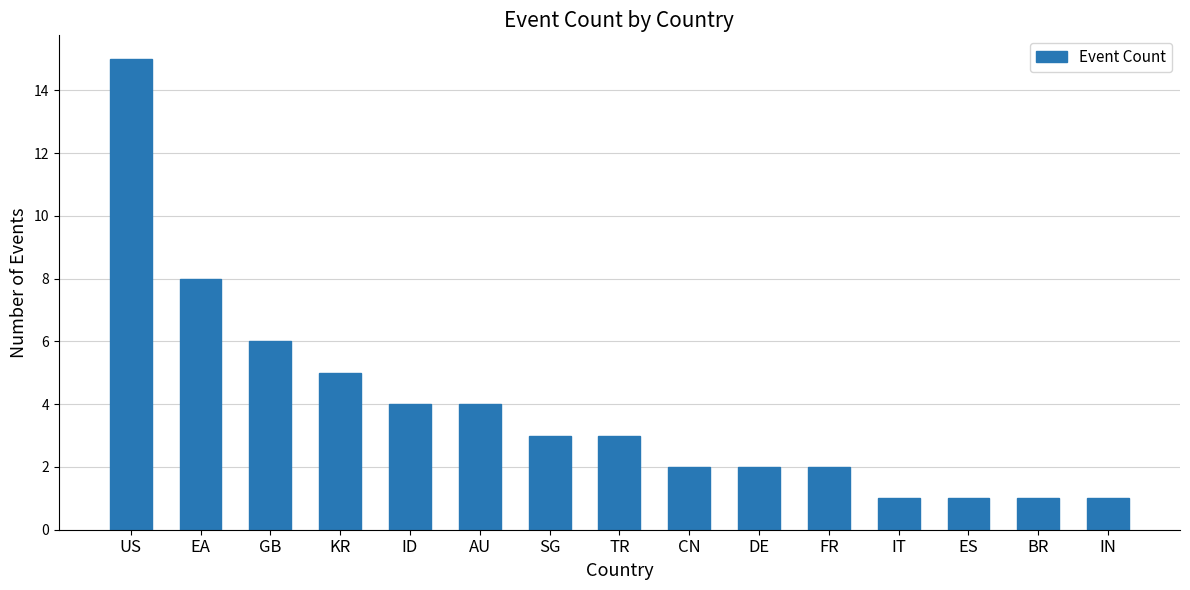

Reading right to left, transcribe all the data shown in this chart.

1	1	1	1	2	2	2	3	3	4	4	5	6	8	15